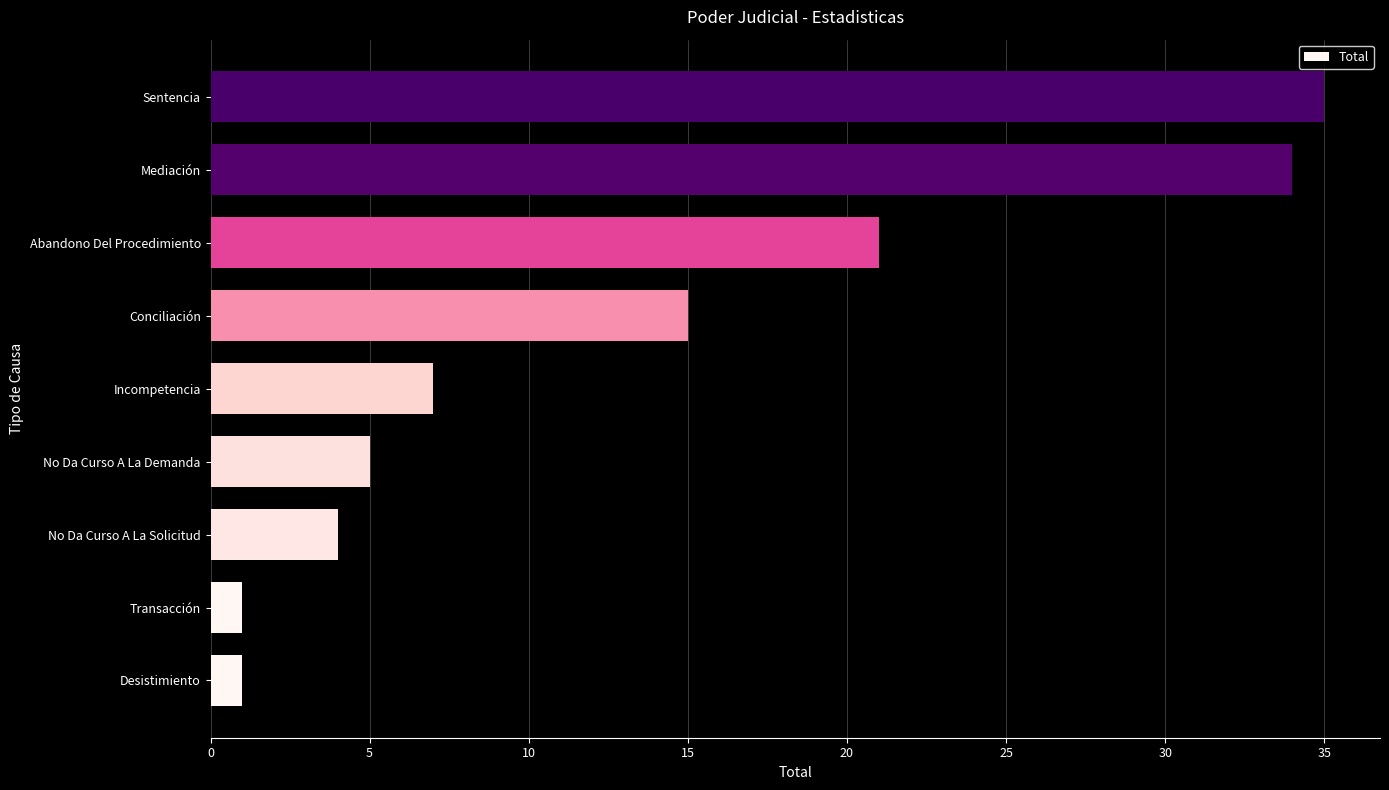

Between Sentencia and No Da Curso A La Solicitud, which is larger?

Sentencia